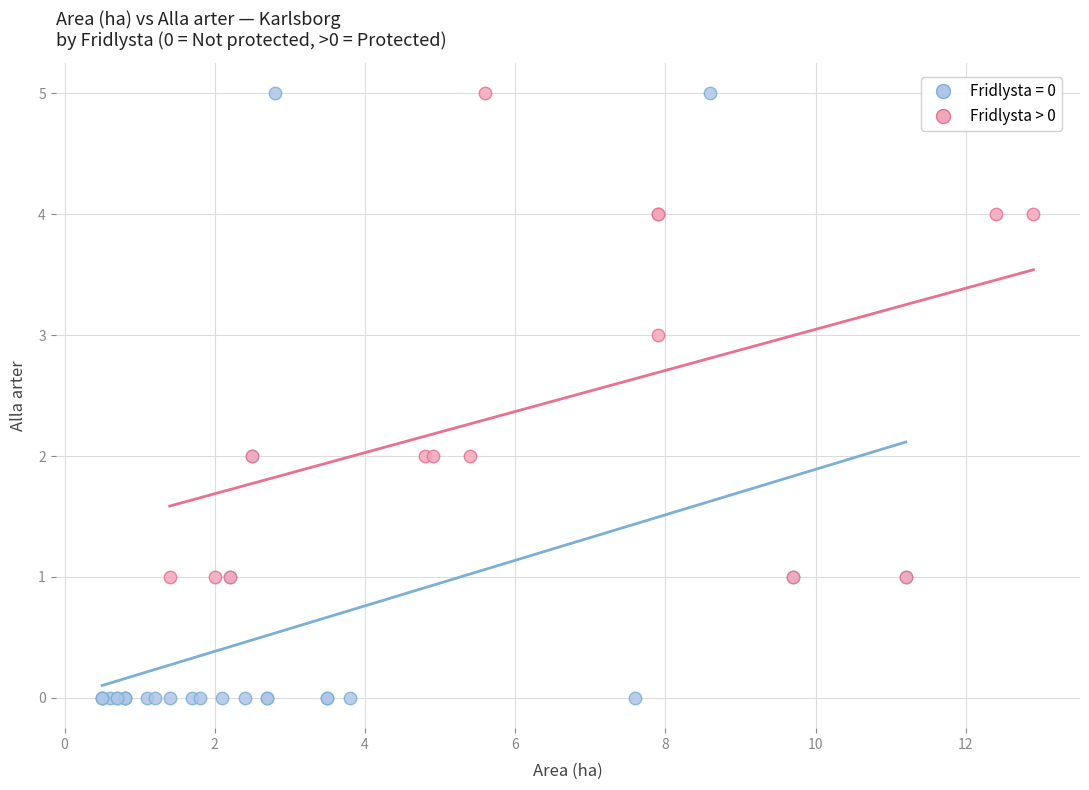

Which series contains the lowest Y value?

Fridlysta = 0